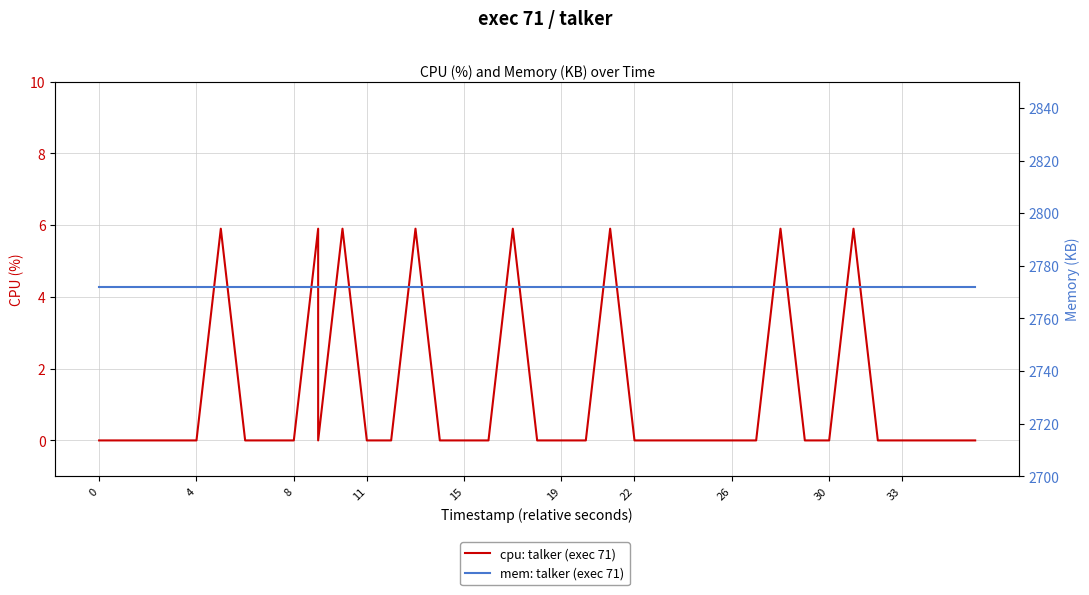

Is it true that cpu: talker (exec 71) equals 3.9 at 19?

False